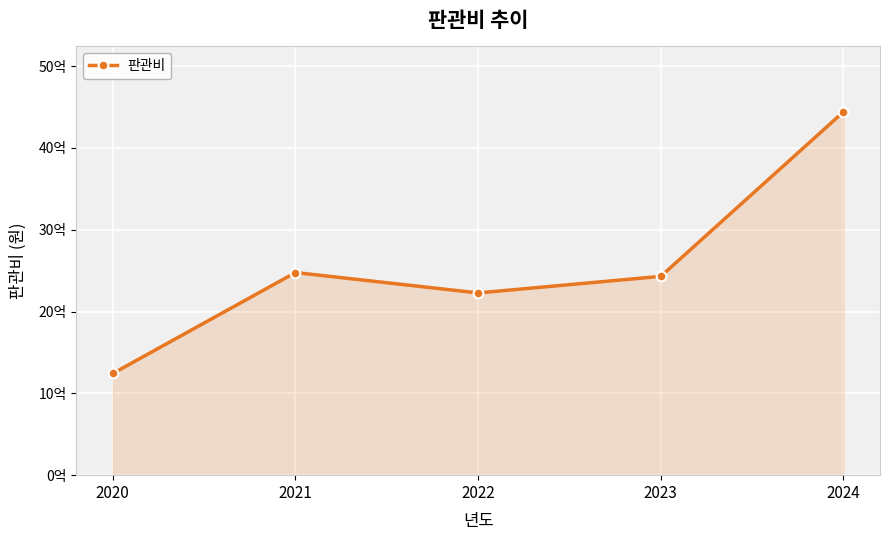

What is the difference between the values at 2024 and 2022?

2213922000